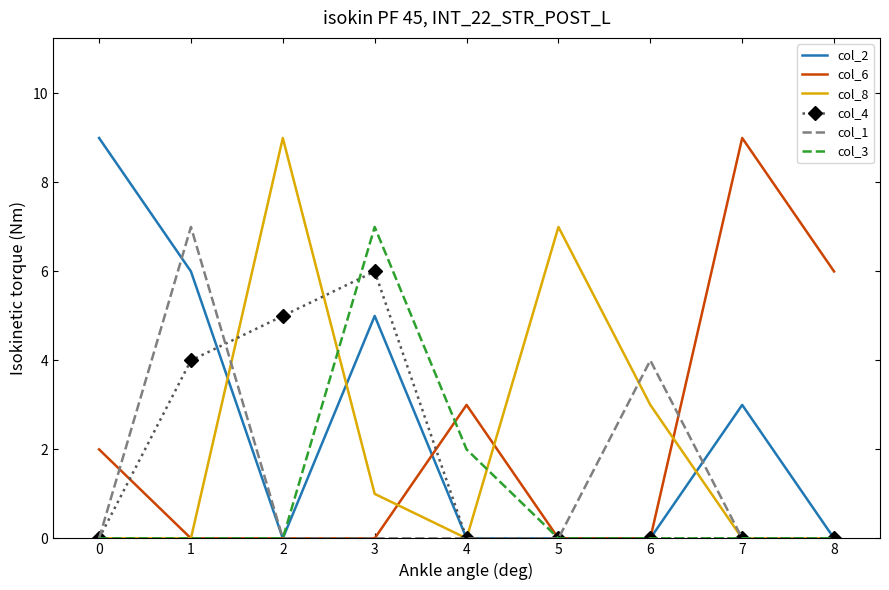

The value of col_6 at 4 is 1. True or false?

False